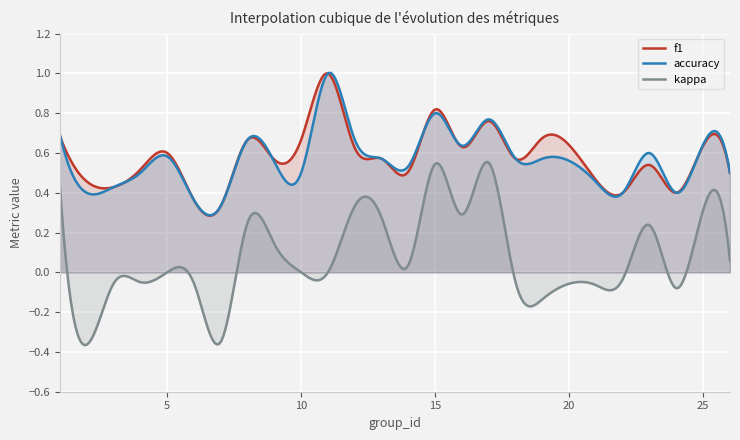

In kappa, how many points are lower than both neighbors (excluding endpoints)?

9